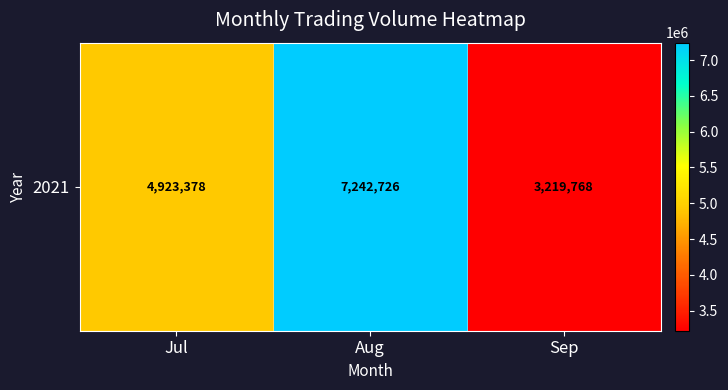

How many values are below 4923378?

1